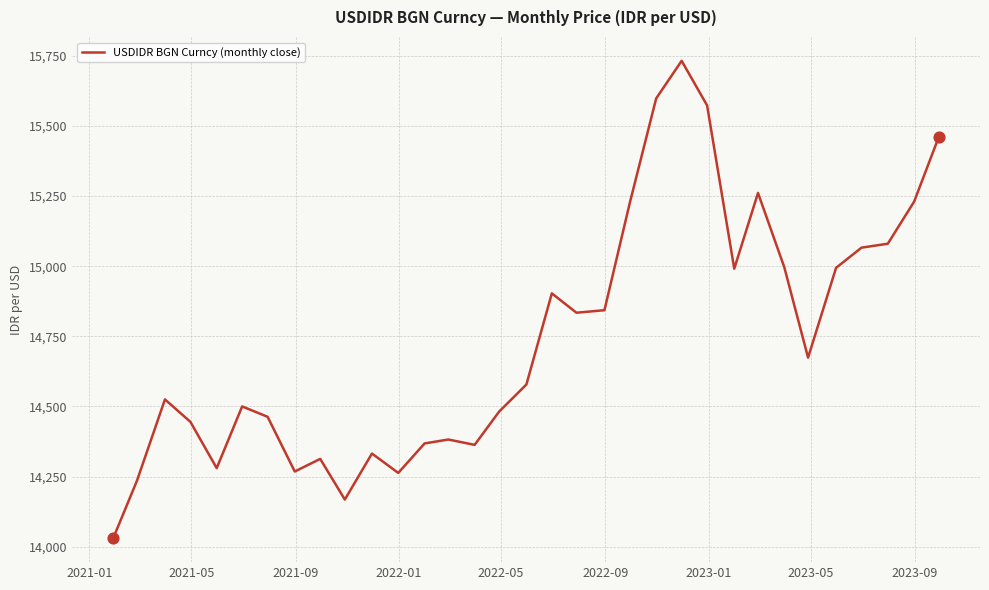

What is the difference between the maximum and minimum values?

1702